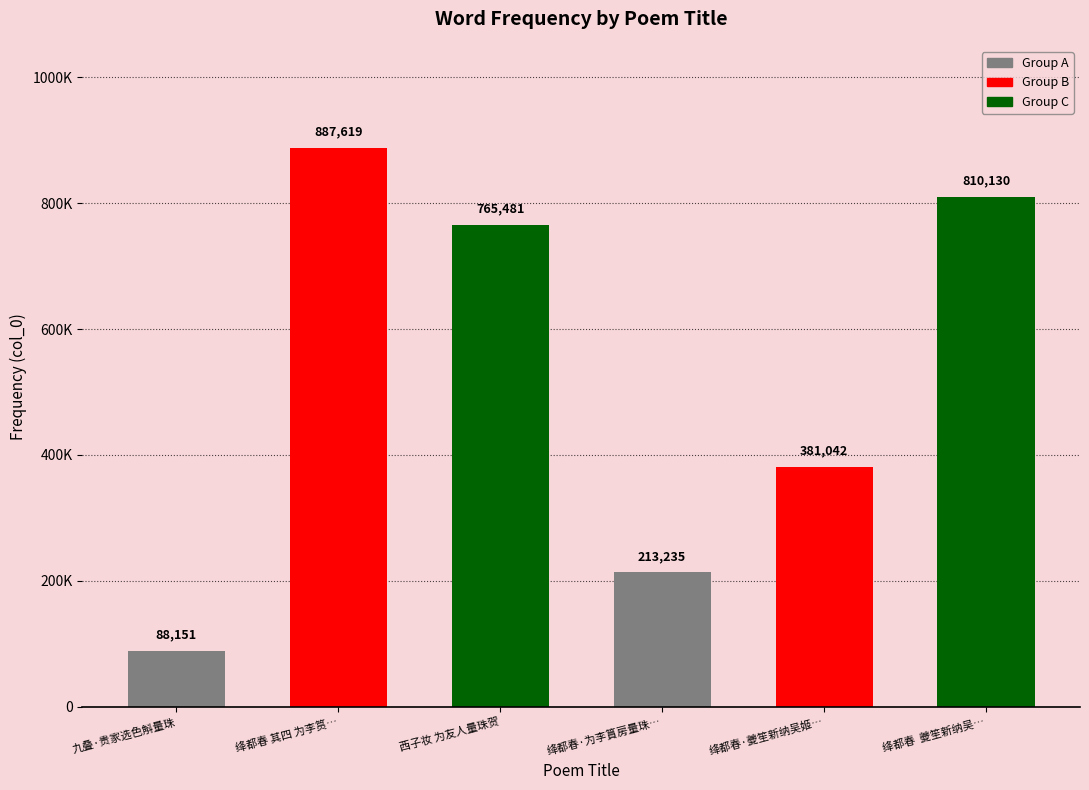

Approximately how many times larger is the value at 绛都春·夔笙新纳吴姬… compared to 绛都春 其四 为李筼…?

0.4